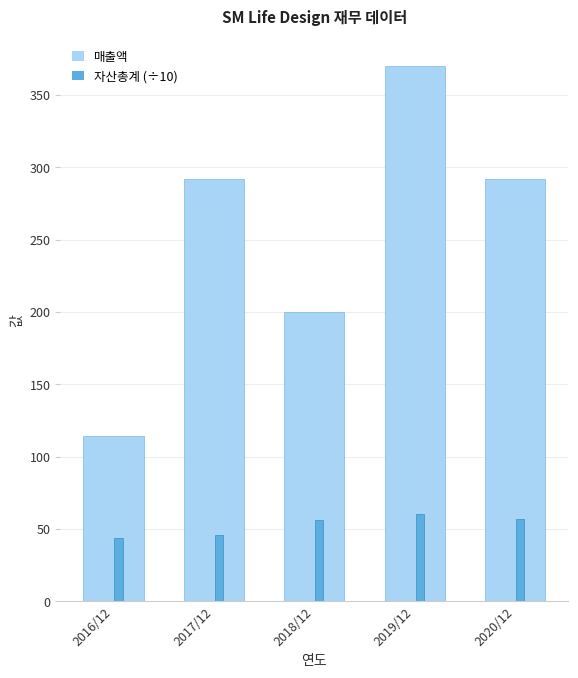

What is the difference between the highest and lowest values at 2020/12?

234.8